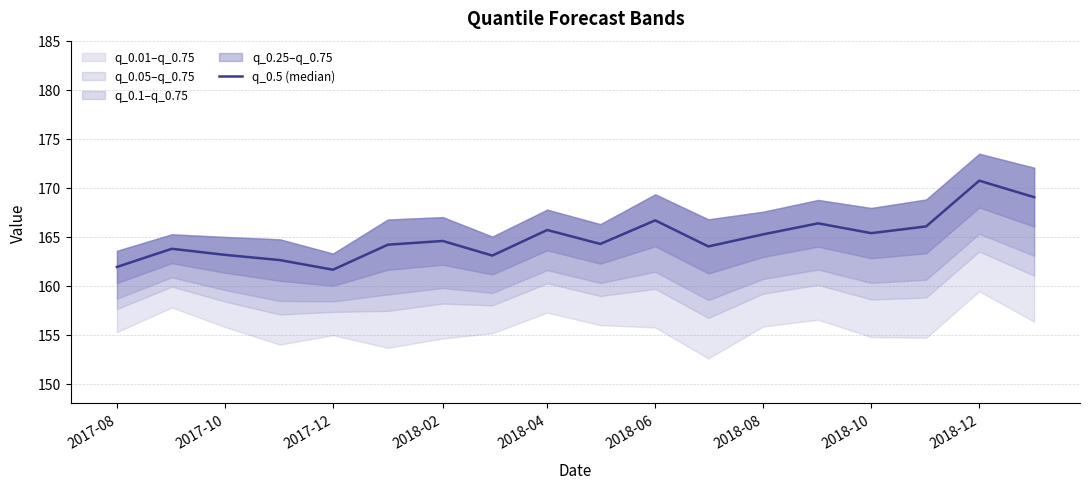

What is the sum of the values at 12 and 2018-02?

327.9